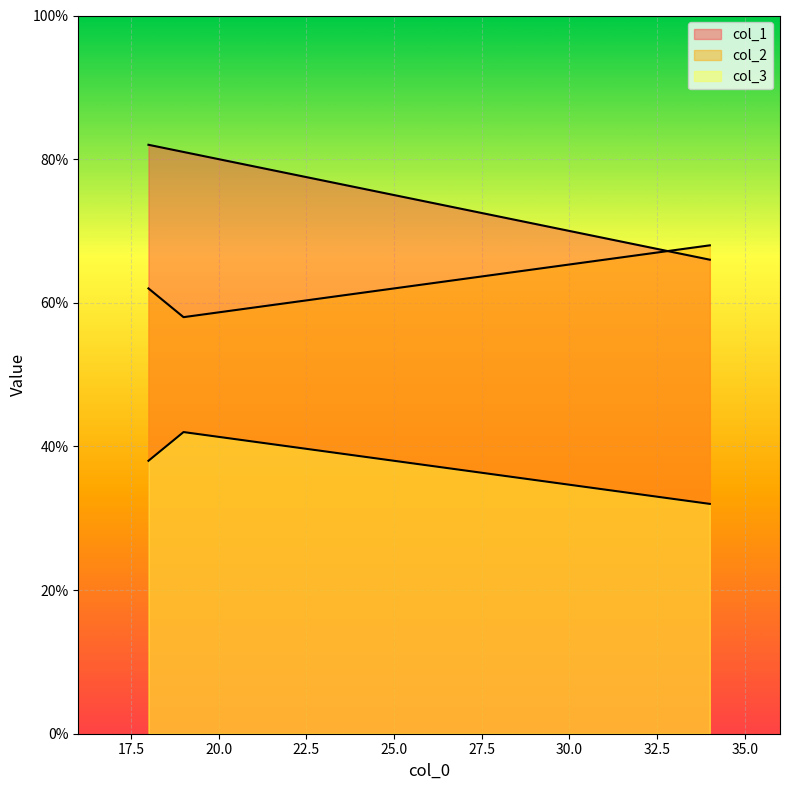

Where does the col_1 series first go above 81?

18